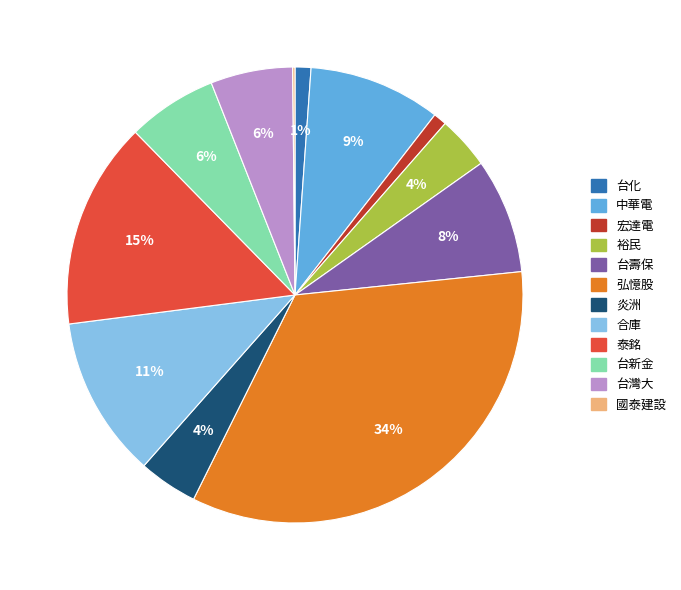

Combined, do 合庫 and 炎洲 account for over 50%?

No